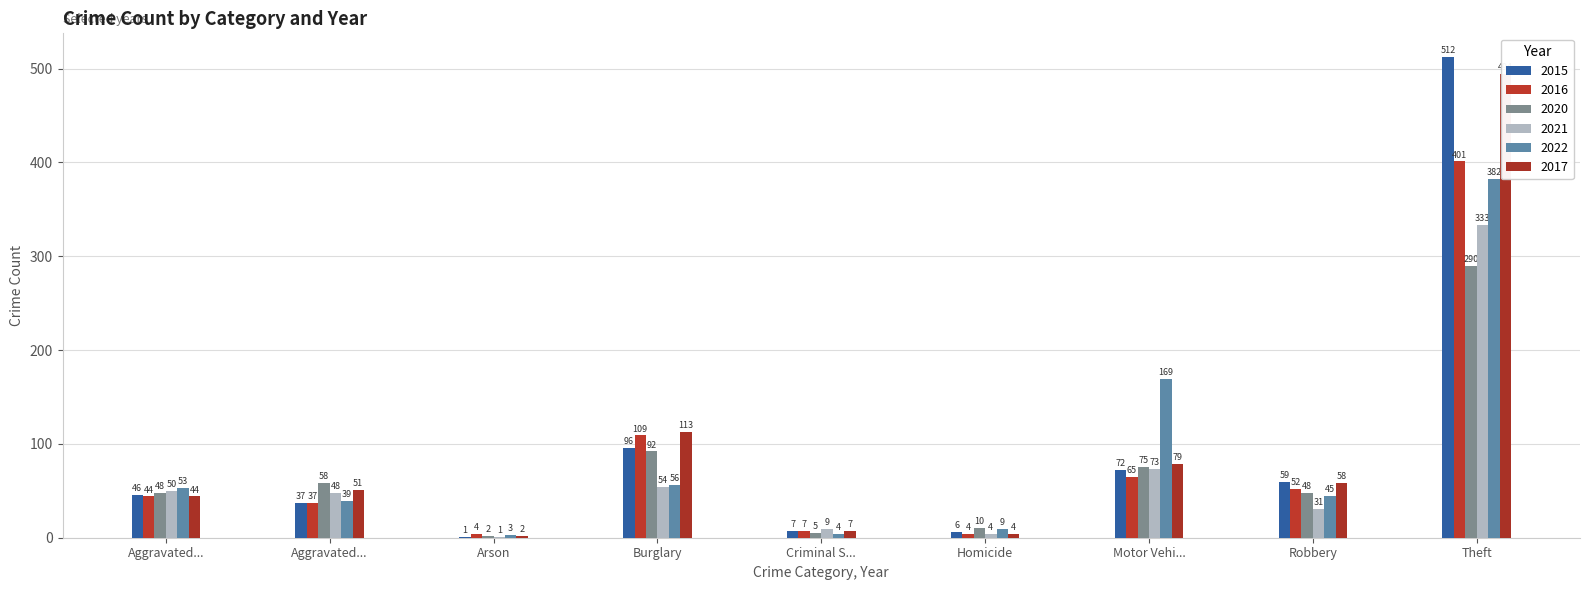

How many bars are there in total?

54